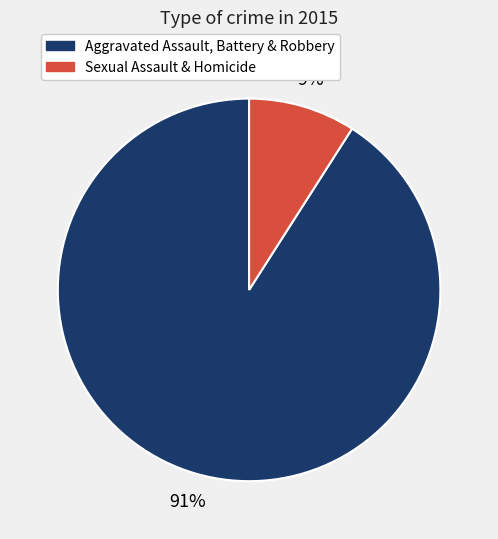

Combined, do Aggravated Assault, Battery & Robbery and Sexual Assault & Homicide account for over 50%?

Yes